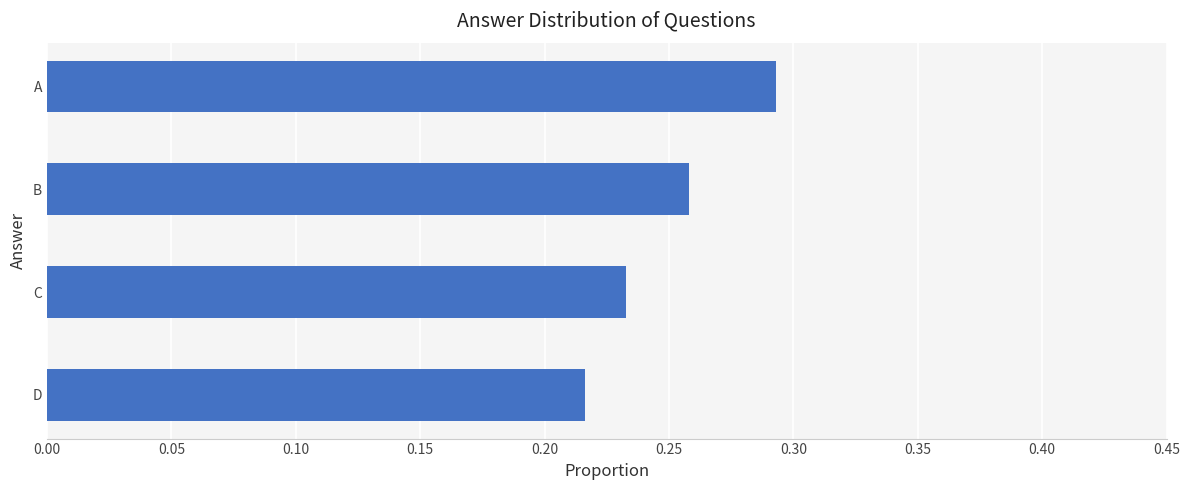

List the labels in order of value, smallest first.

D, C, B, A